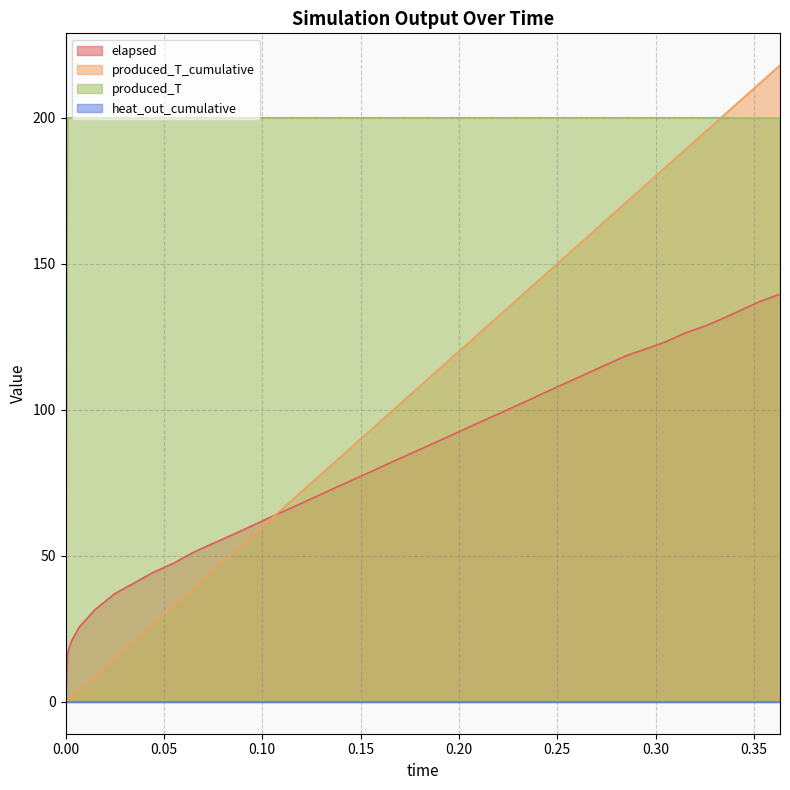

What is the total value across all series at 0.3433?

539.9